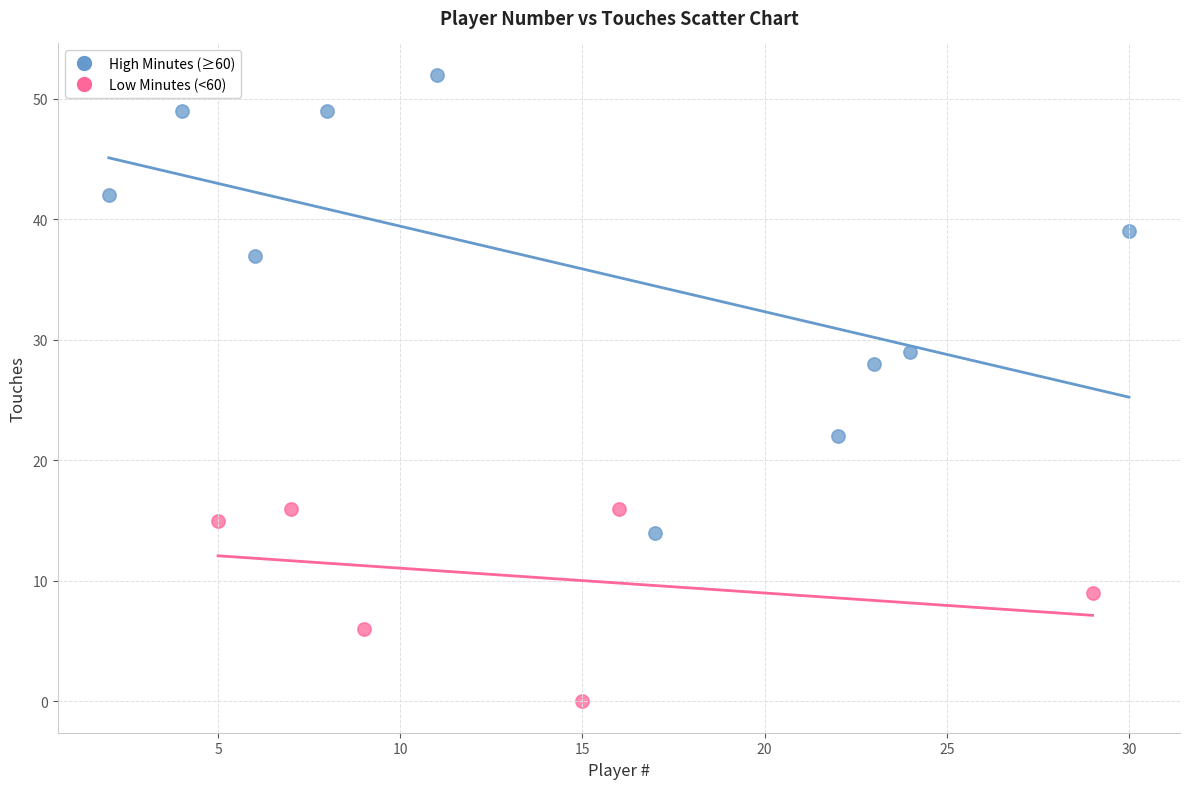

Which series has the widest spread of Y values?

High Minutes (≥60)